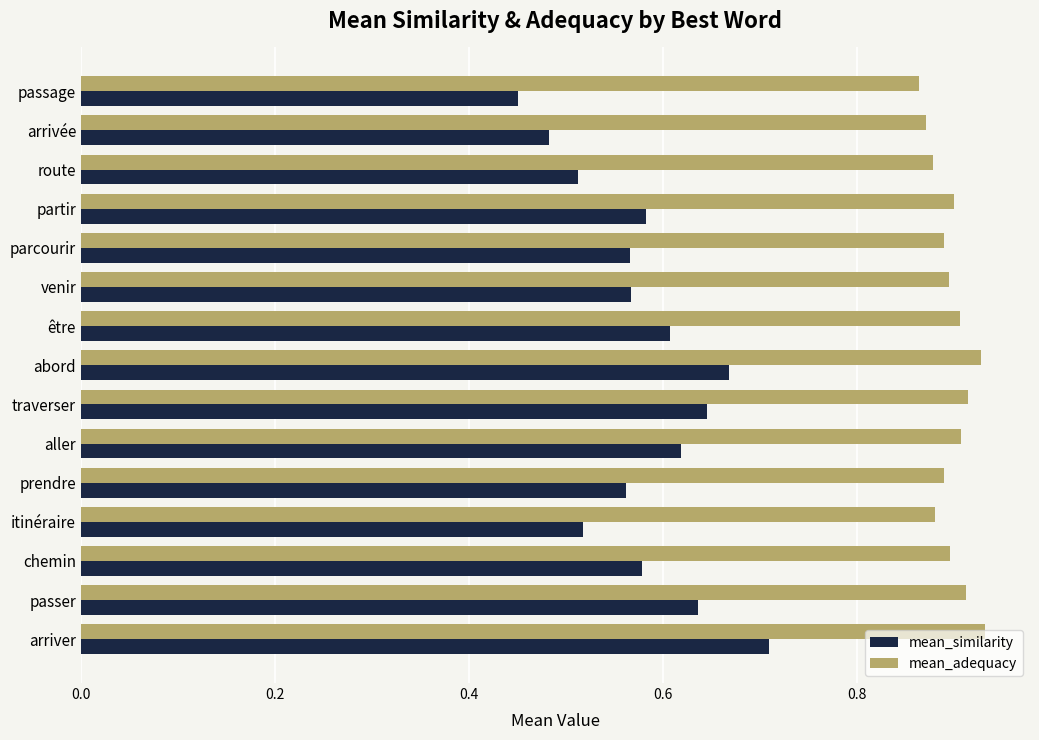

What is the sum of all mean_similarity values?

8.7